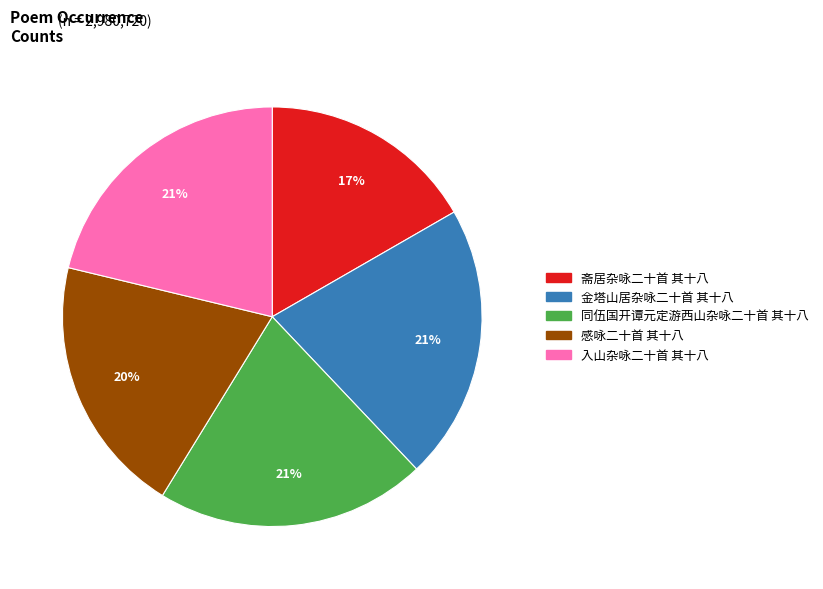

What is the ratio of the value at 金塔山居杂咏二十首 其十八 to the value at 入山杂咏二十首 其十八?

1.0